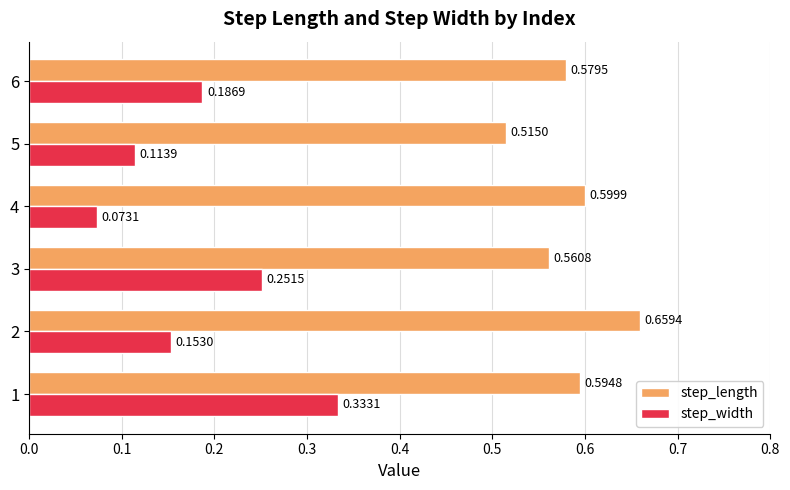

What are all the series names shown in the legend?

step_length, step_width